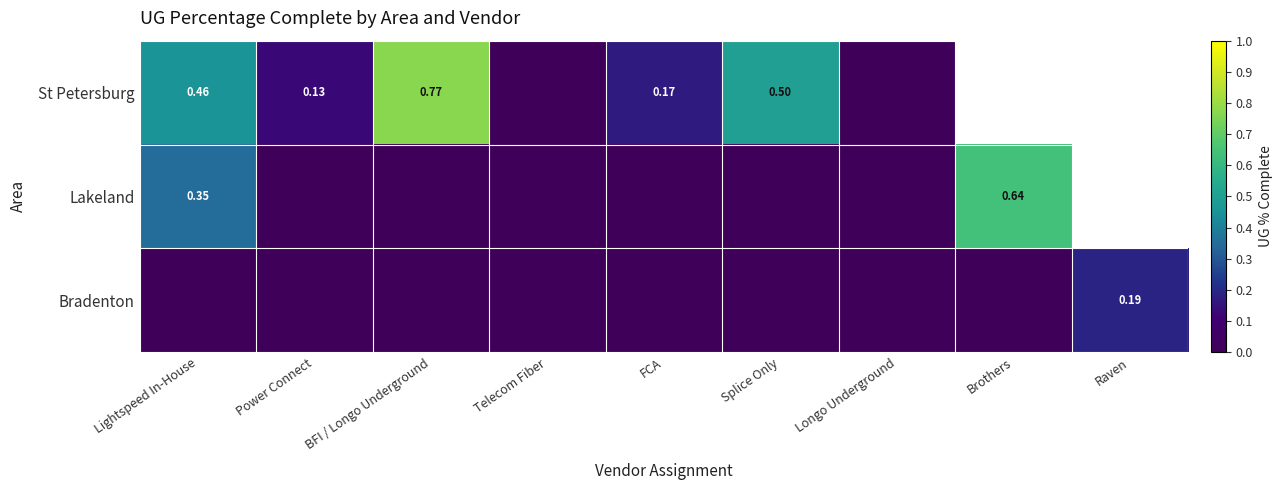

Is the value of St Petersburg at Lightspeed In-House greater than the value of Bradenton at Raven?

Yes